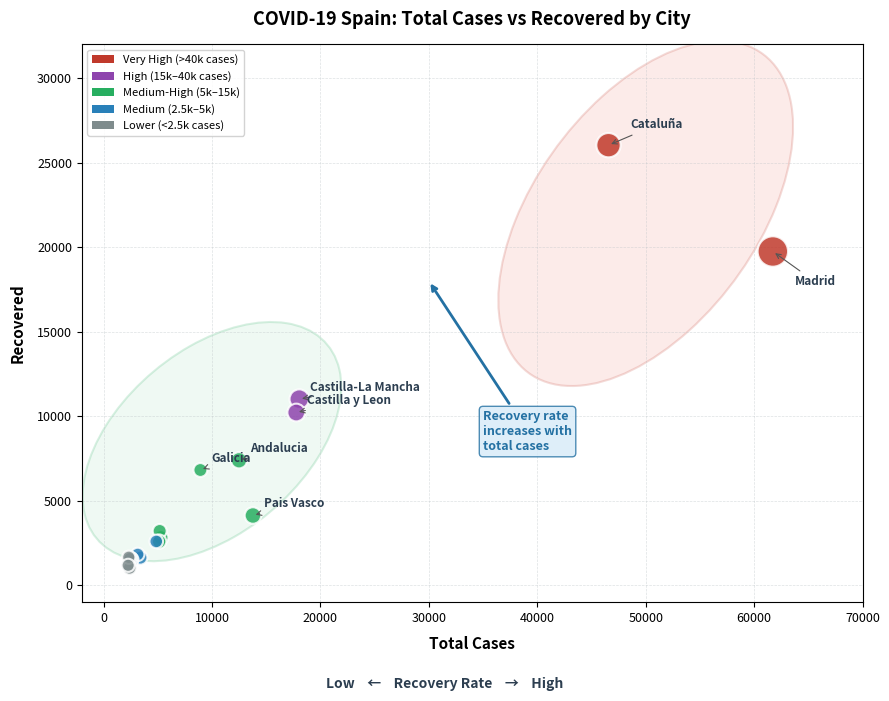

What Y value in the scatter plot is closest to 13532?

11016